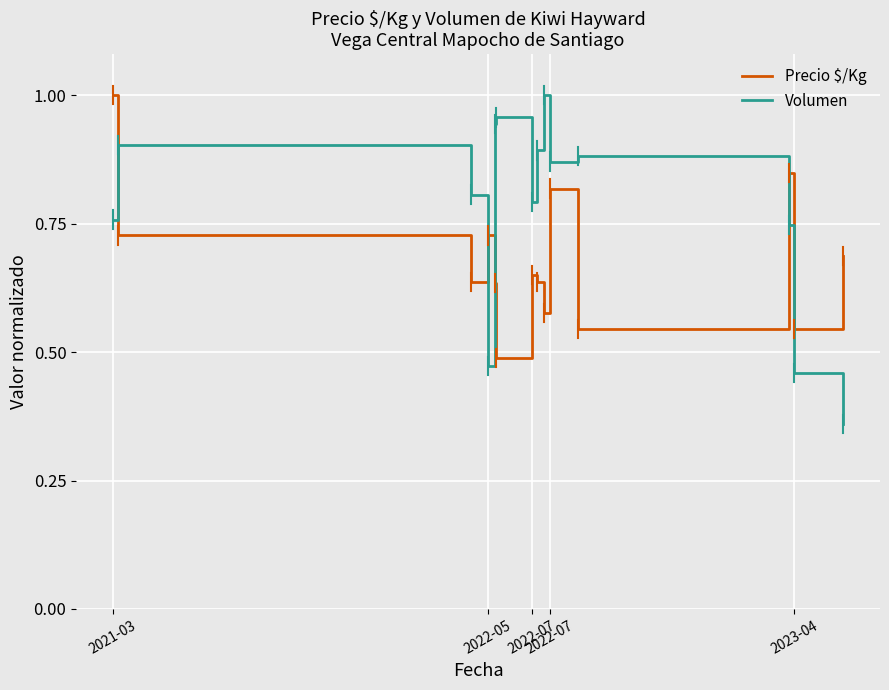

Which series has the largest total across all categories?

Volumen